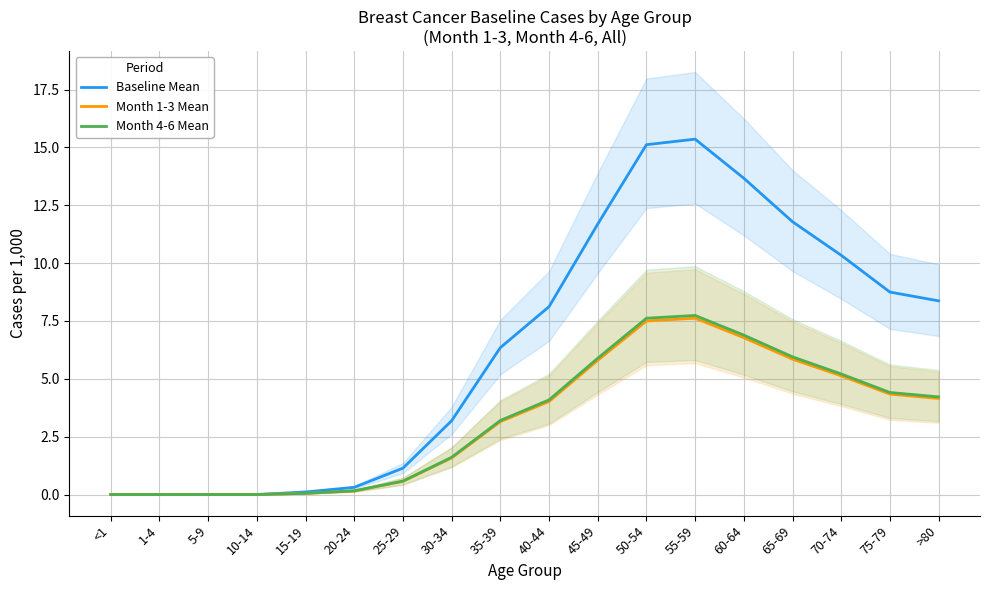

True or false: Baseline Mean and Month 1-3 Mean cross at least once.

False